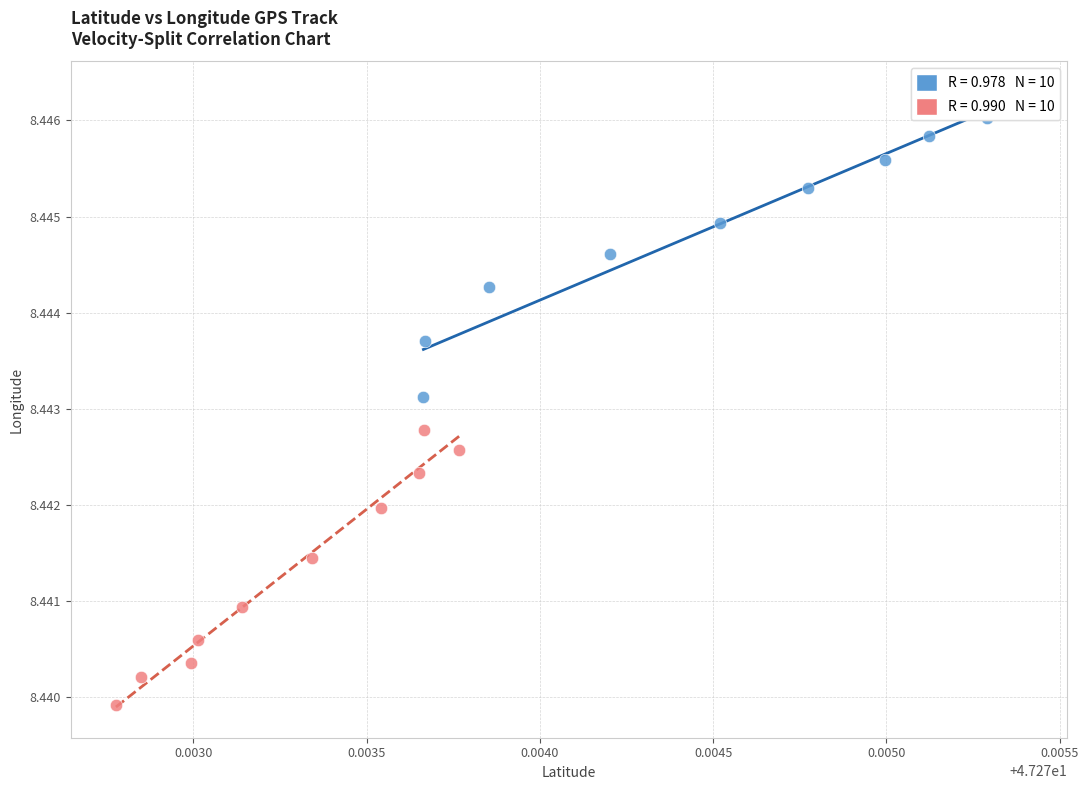

Which series contains the highest Y value?

First Half (points 1–10)